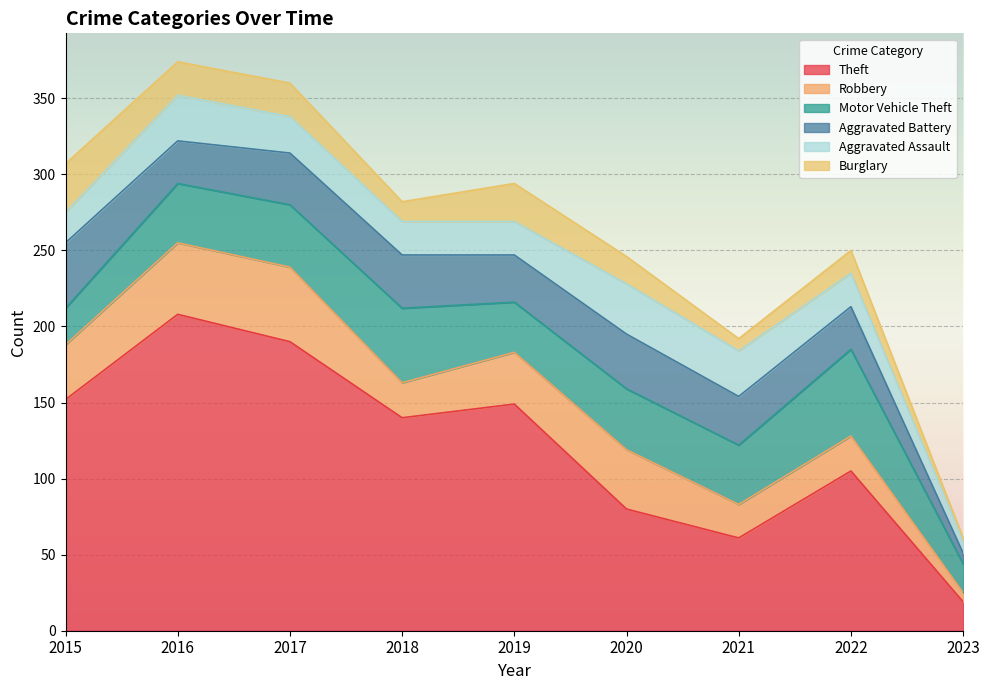

What is the value of the Robbery point at the 4th from the left?

23